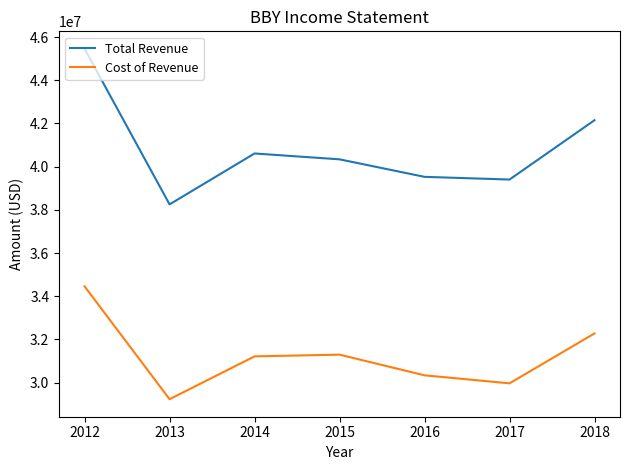

At which label does Total Revenue first exceed 40339000?

2012